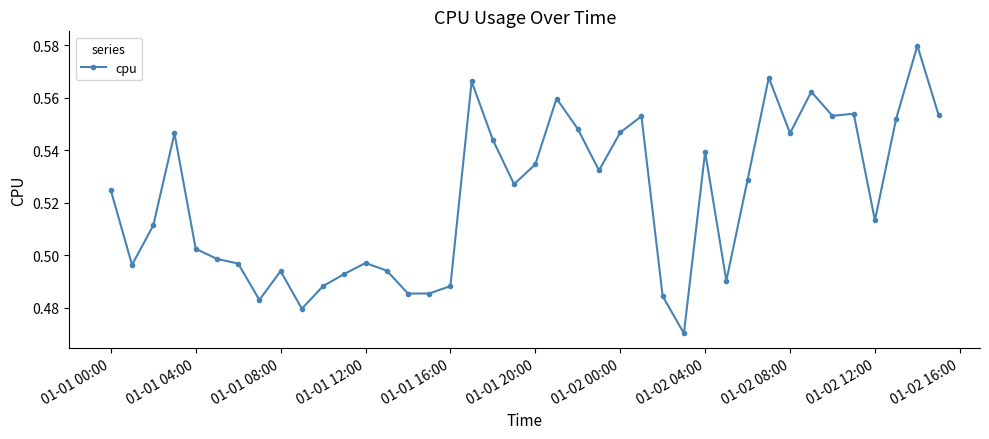

True or false: there are more than 2 points higher than both neighbors.

True